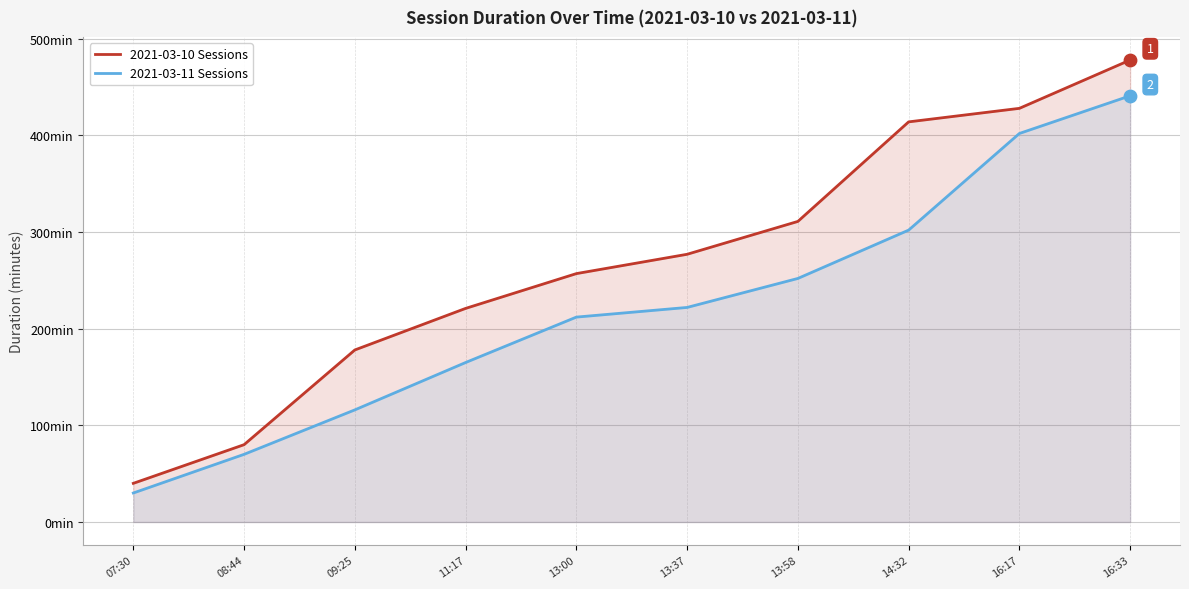

Which series has the widest spread of Y values?

2021-03-10 Sessions